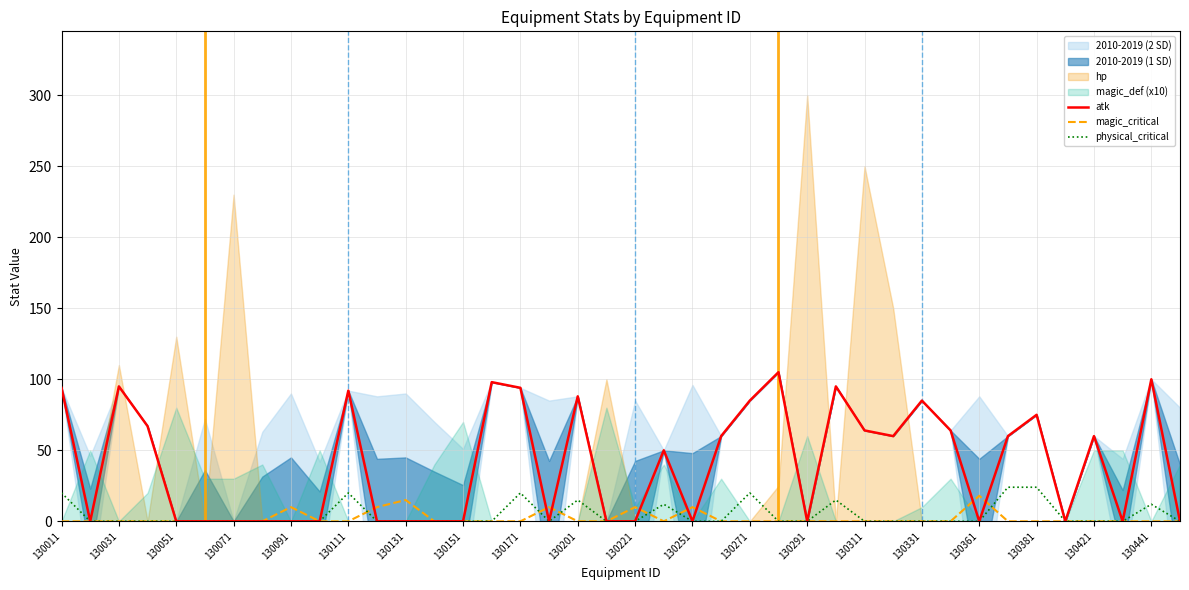

What is the maximum value for magic_critical?

18